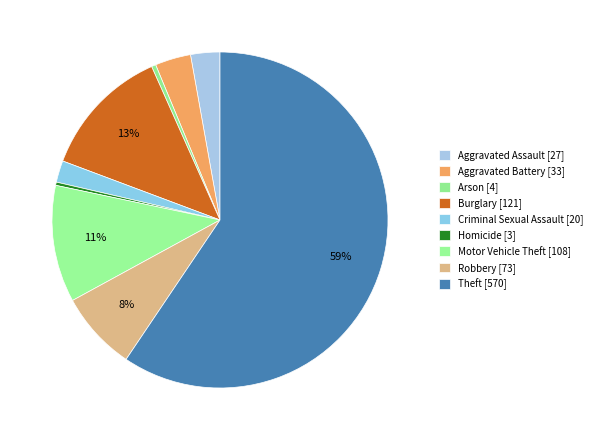

Which category accounts for the majority?

Theft